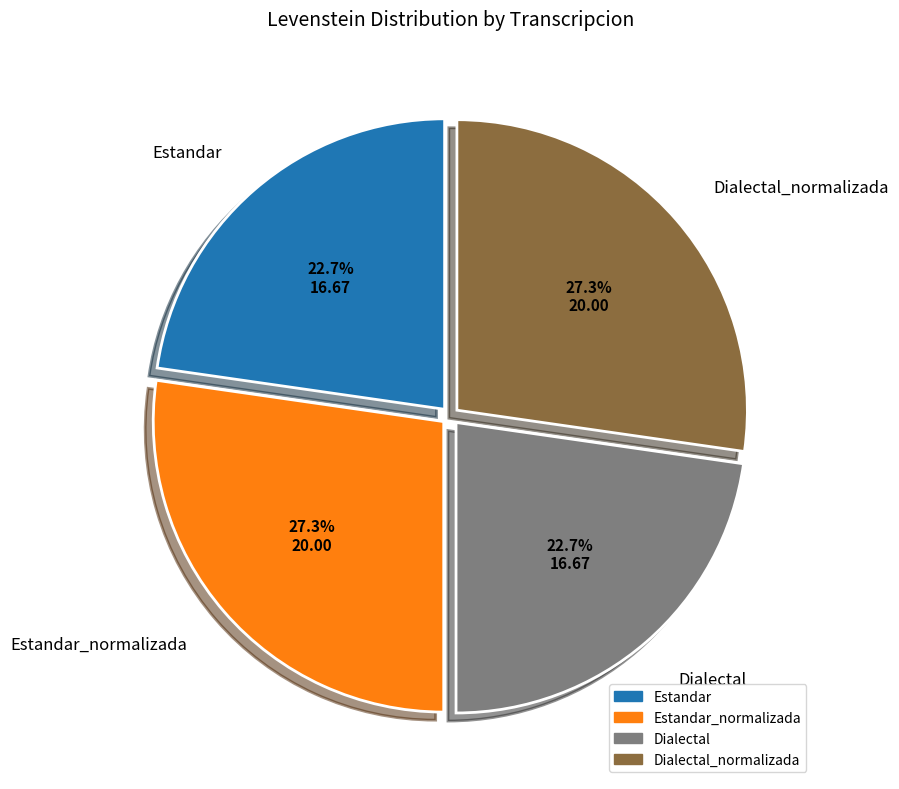

Is there any slice that represents more than half of the pie?

No